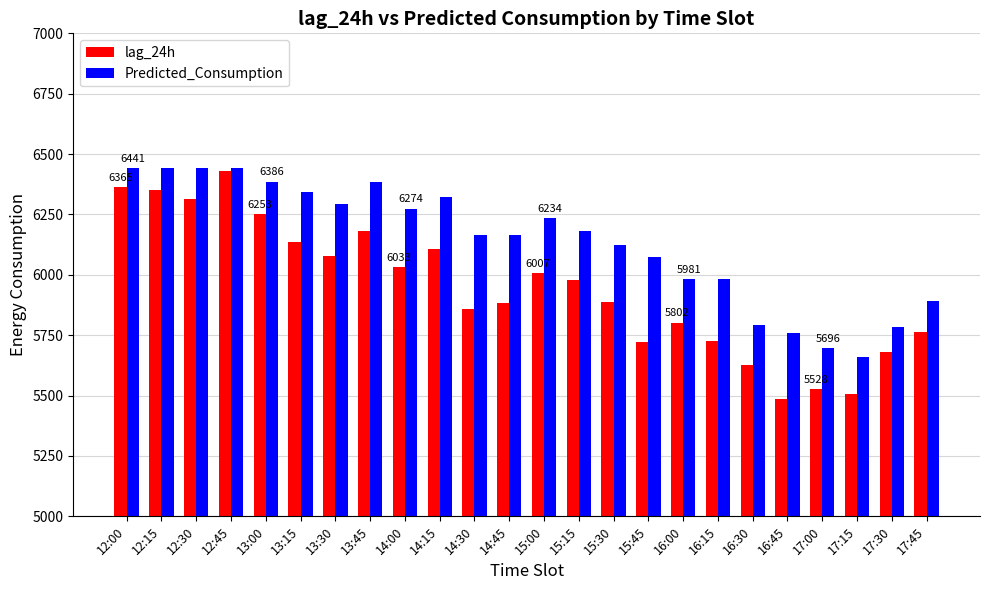

What is the average value of the lag_24h series?

5945.9